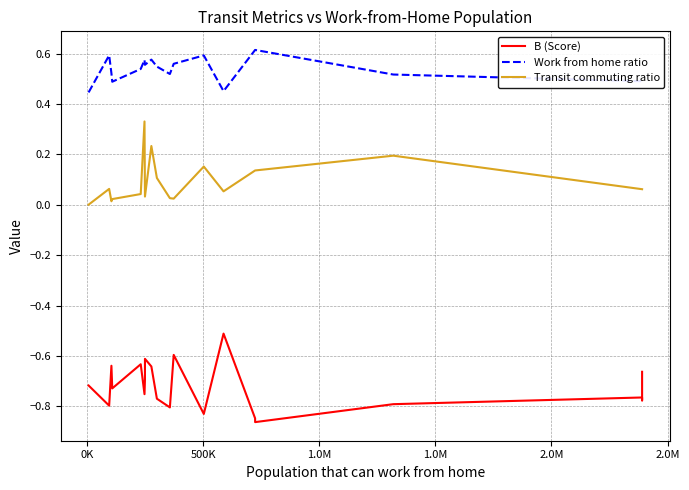

Which series has the widest spread of values?

B (Score)